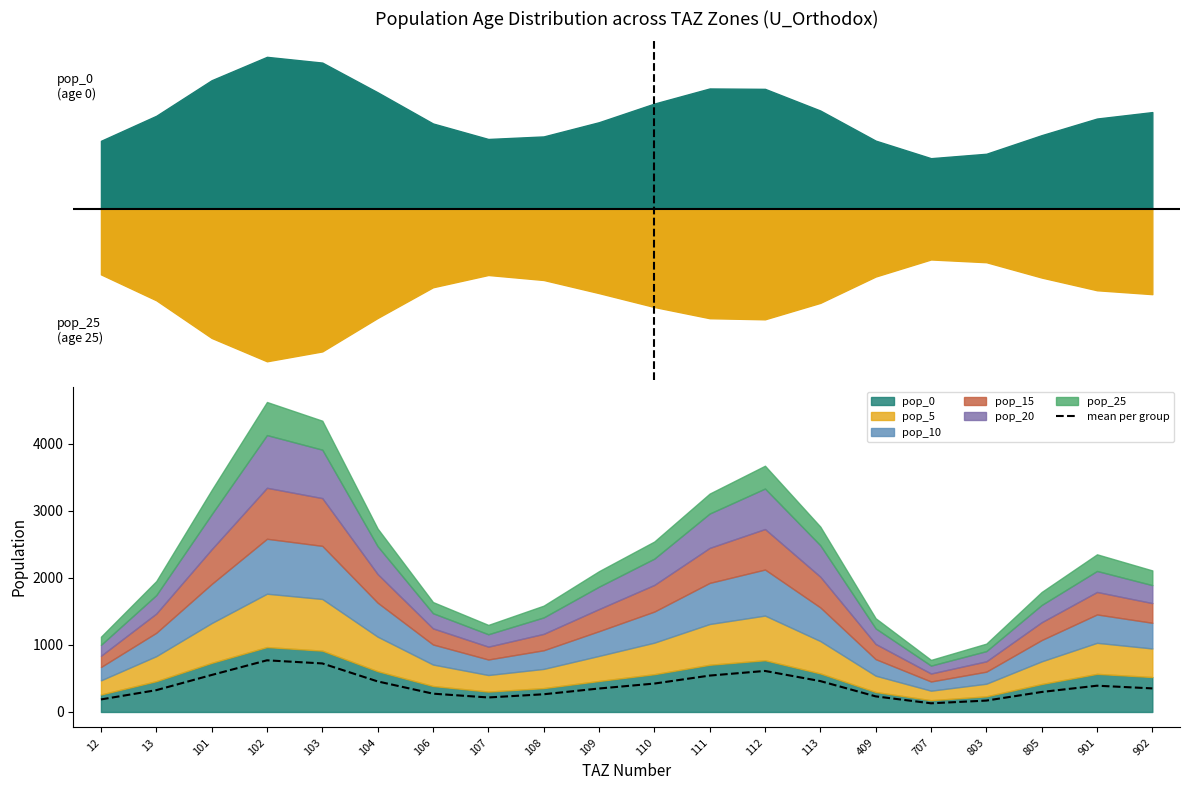

At which category does the chart reach its peak across all series?

102